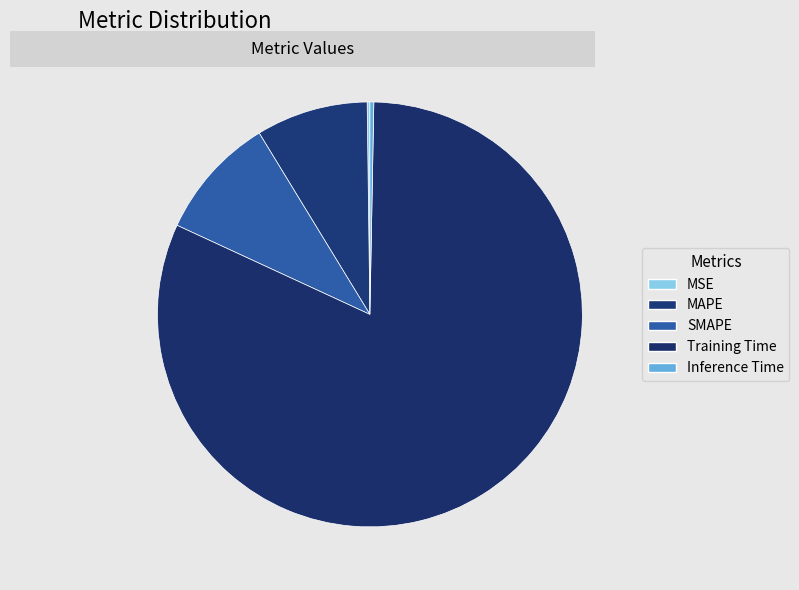

How many segments does this pie chart have?

5